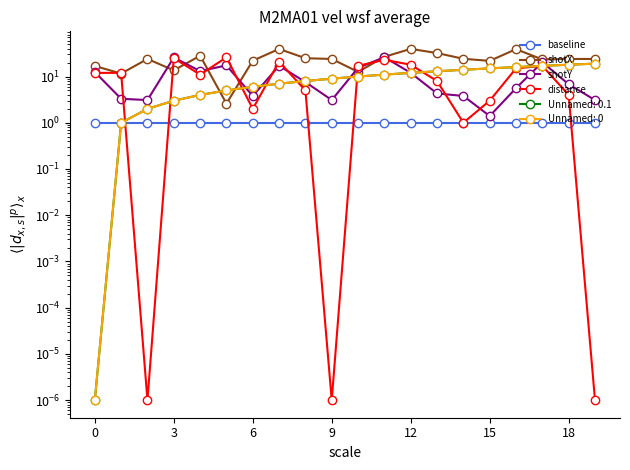

True or false: shotY and shotX cross at least once.

True